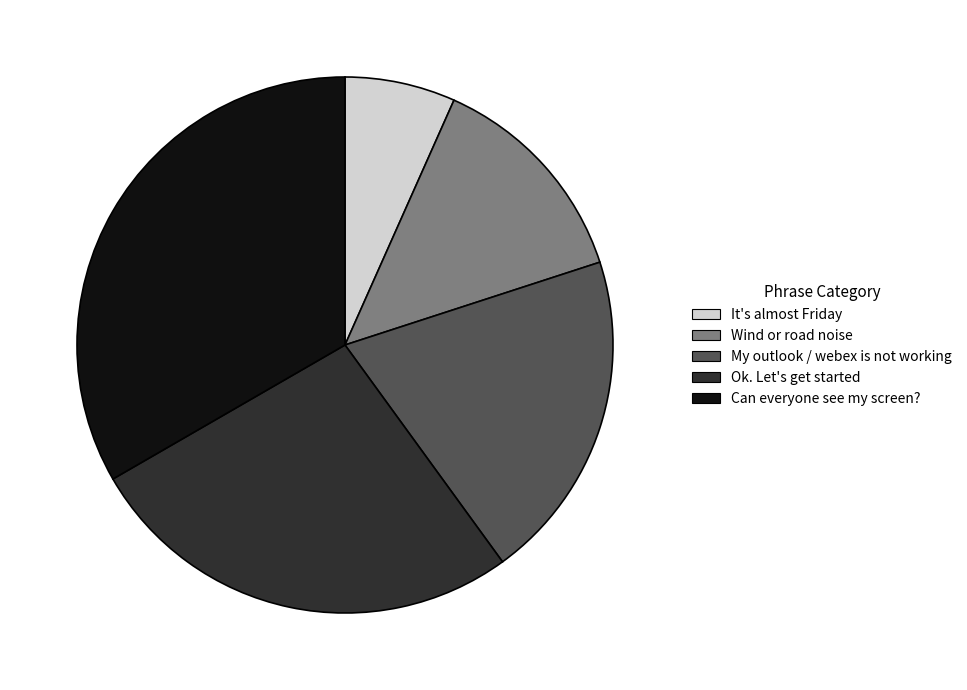

Count the number of slices in the pie.

5